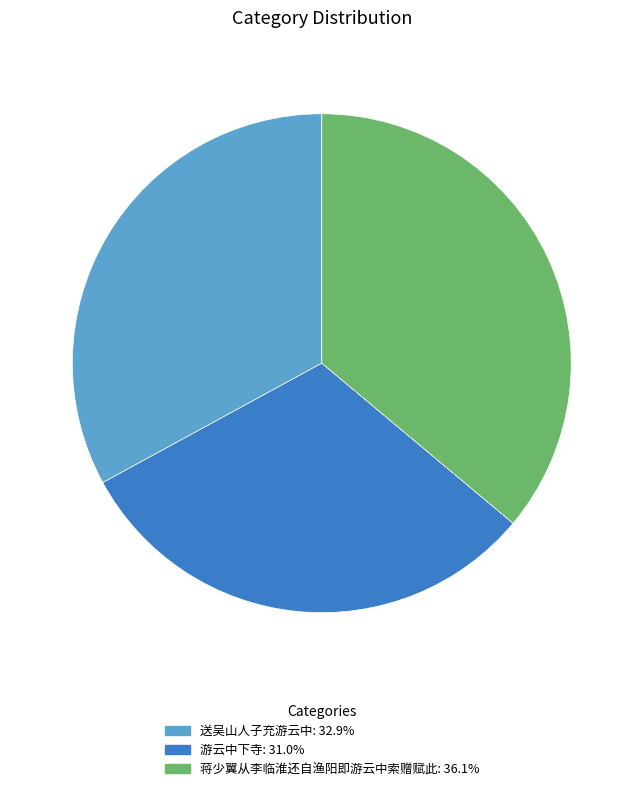

Which slice is the largest?

蒋少翼从李临淮还自渔阳即游云中索赠赋此